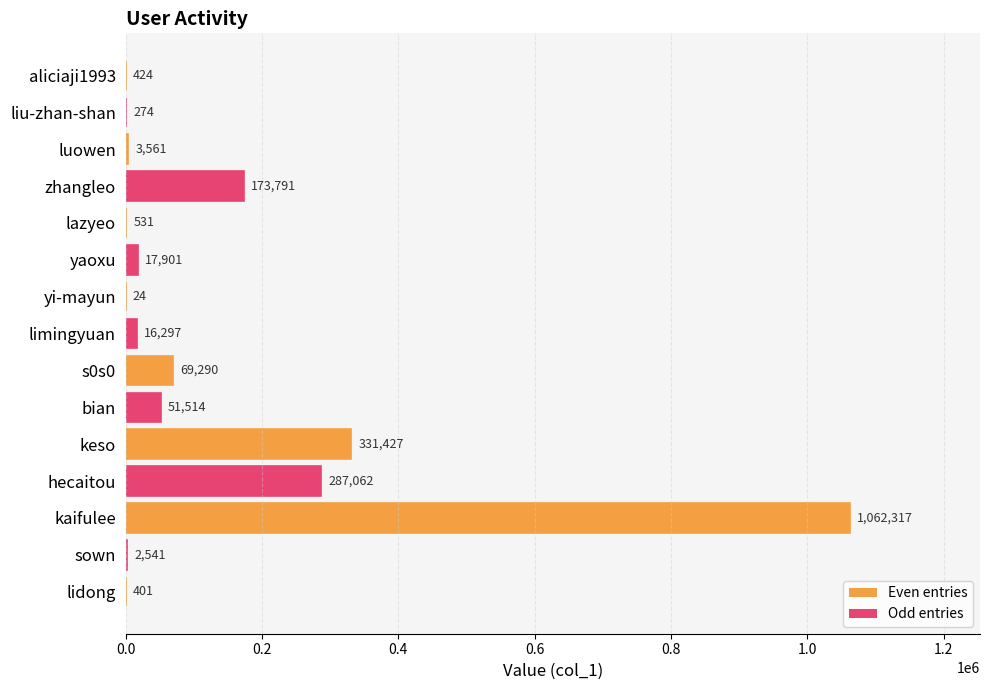

What is the approximate value at sown, to the nearest 10?

2540